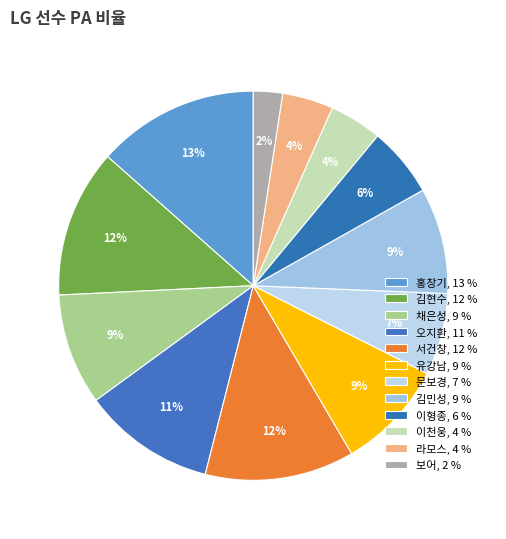

What is the largest slice in the pie chart?

홍창기